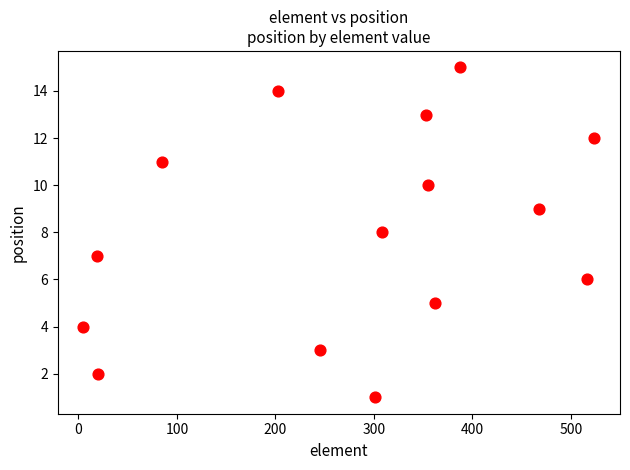

What is the range of Y values (max minus min)?

14